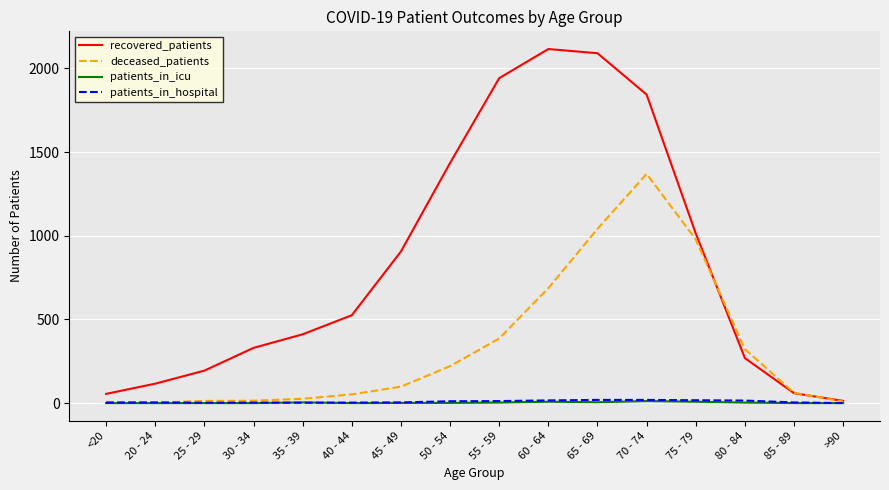

Which series has the widest spread of values?

recovered_patients